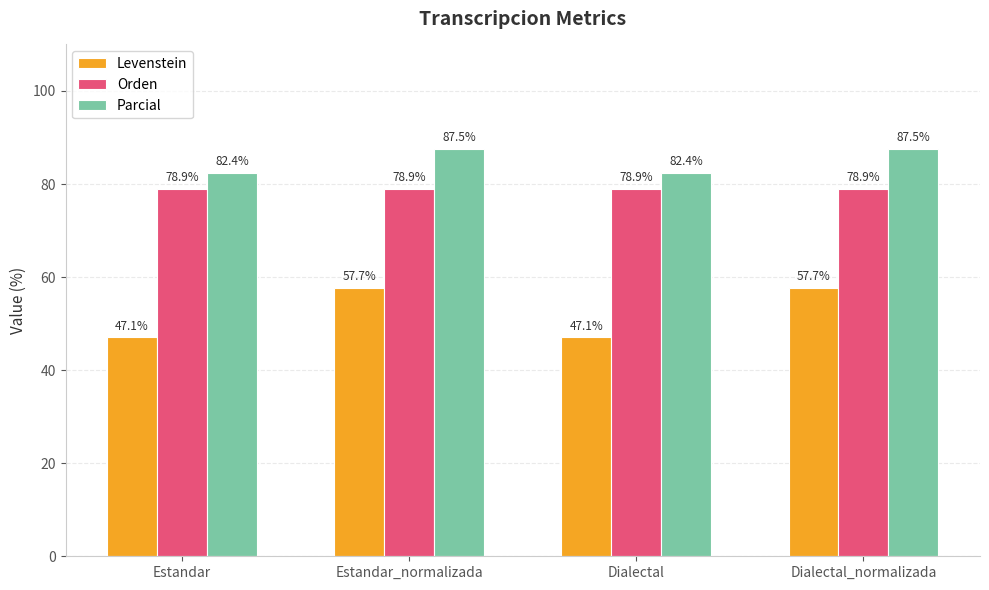

Rank the series by their maximum value, from highest to lowest.

Parcial, Orden, Levenstein